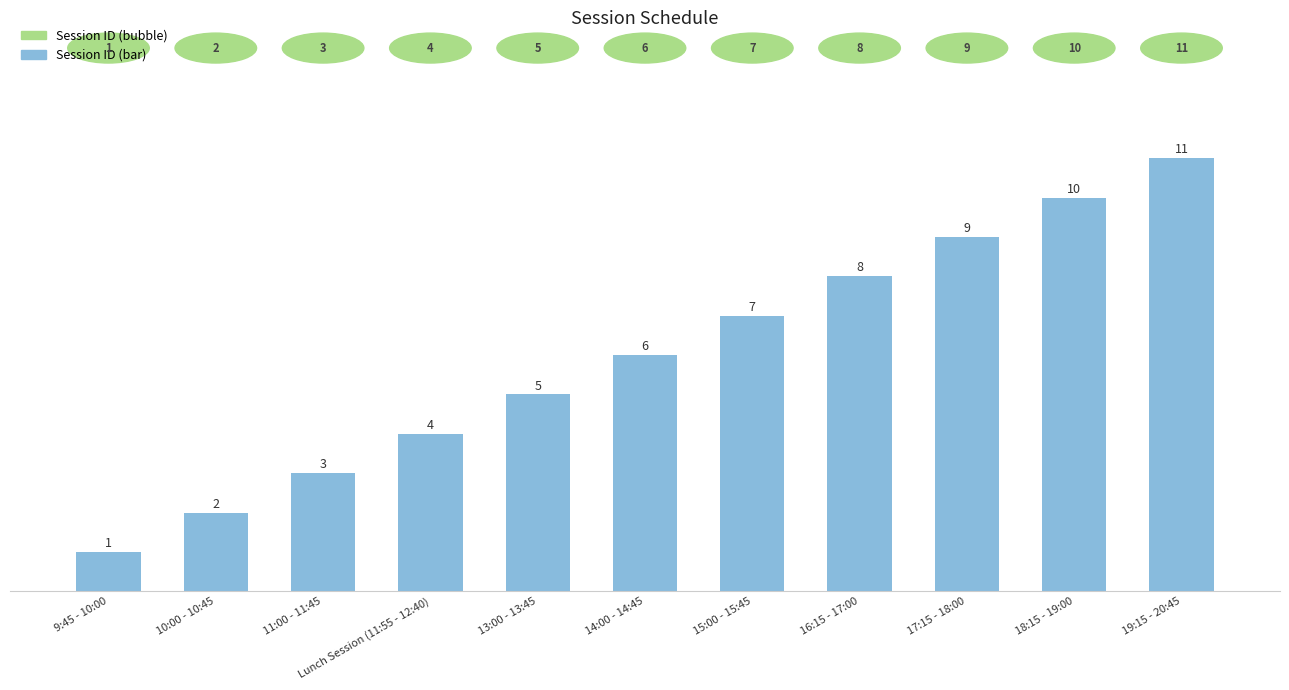

Is it true that the value at 18:15 - 19:00 is 10?

True